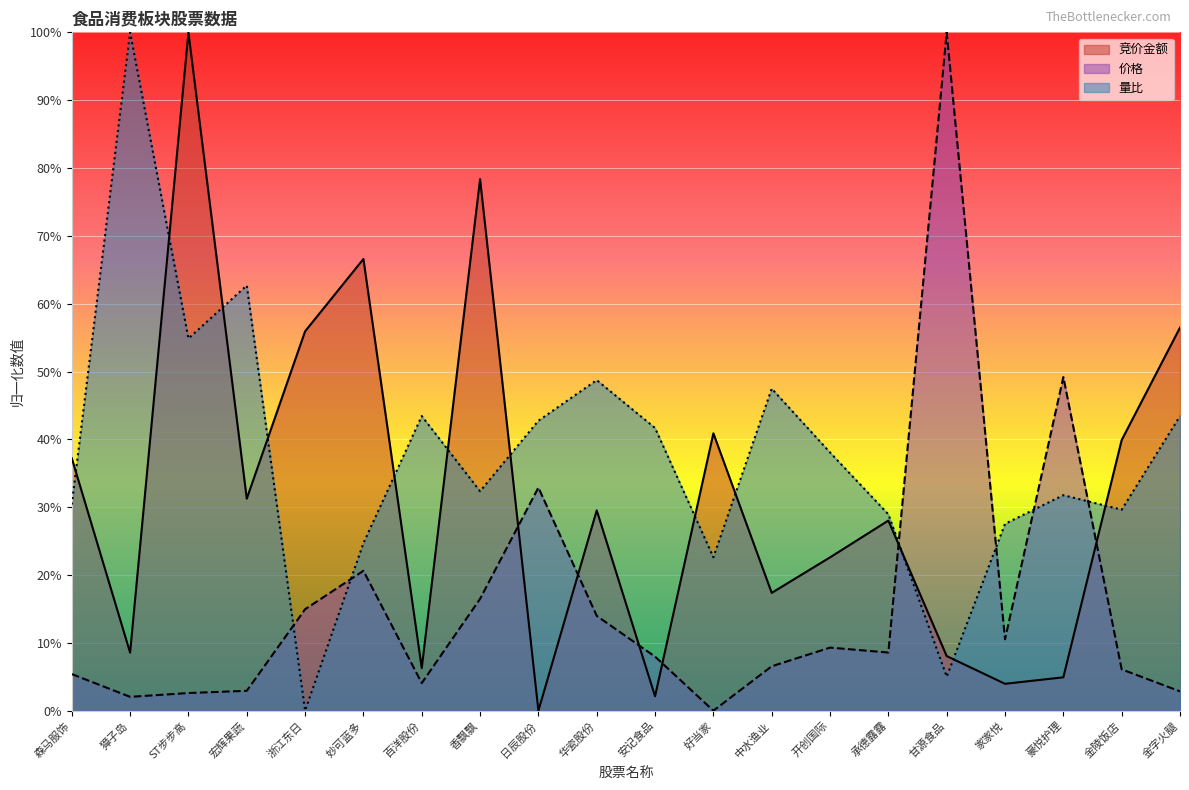

What is the greatest value displayed?

100.0